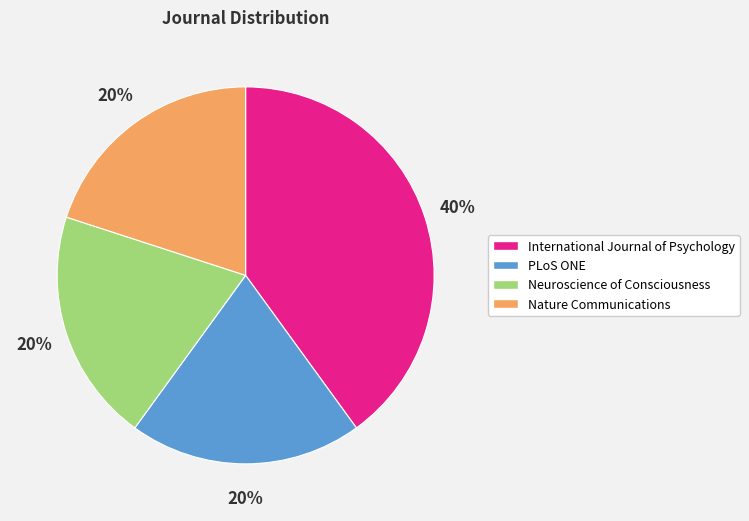

How many segments does this pie chart have?

4